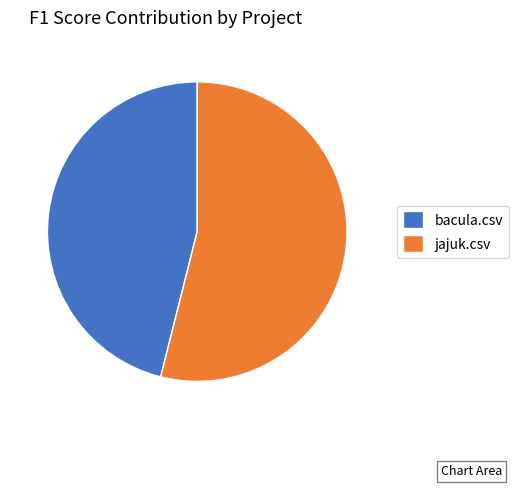

Combined, do bacula.csv and jajuk.csv account for over 50%?

Yes